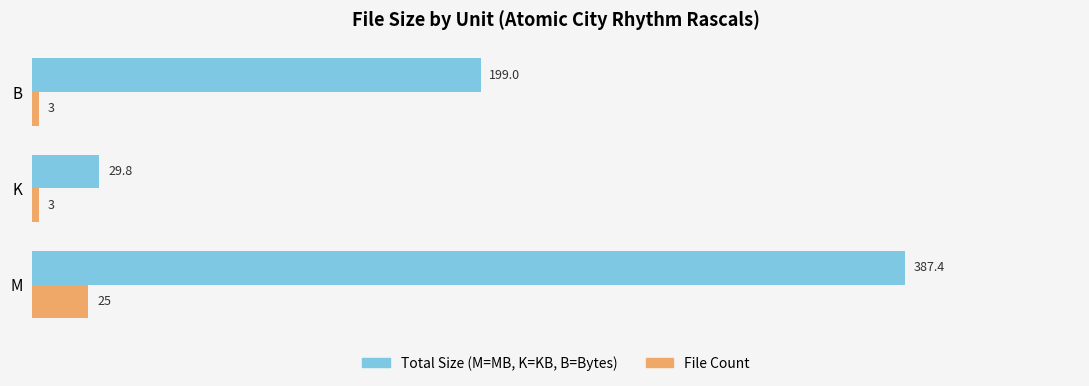

At which category does the chart reach its peak across all series?

M